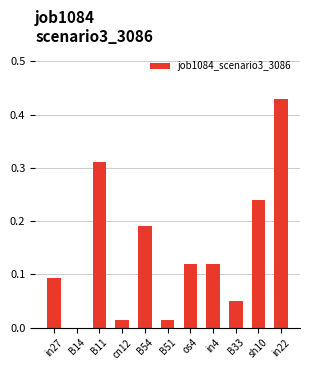

What is the change in value from B54 to in4?

-0.1